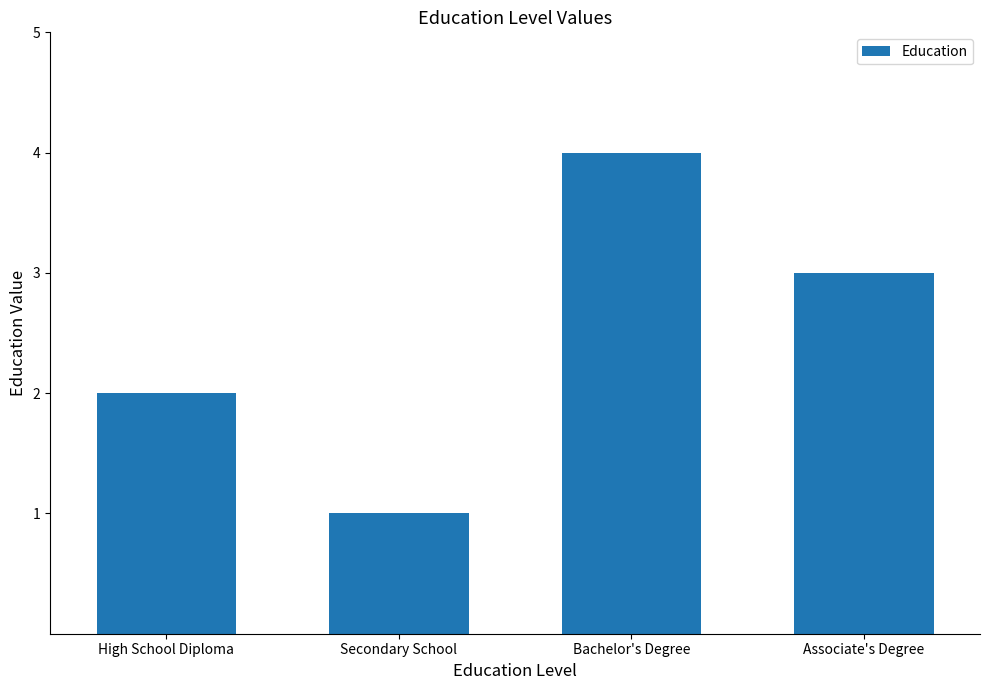

At which label does the data first exceed 3?

Bachelor's Degree